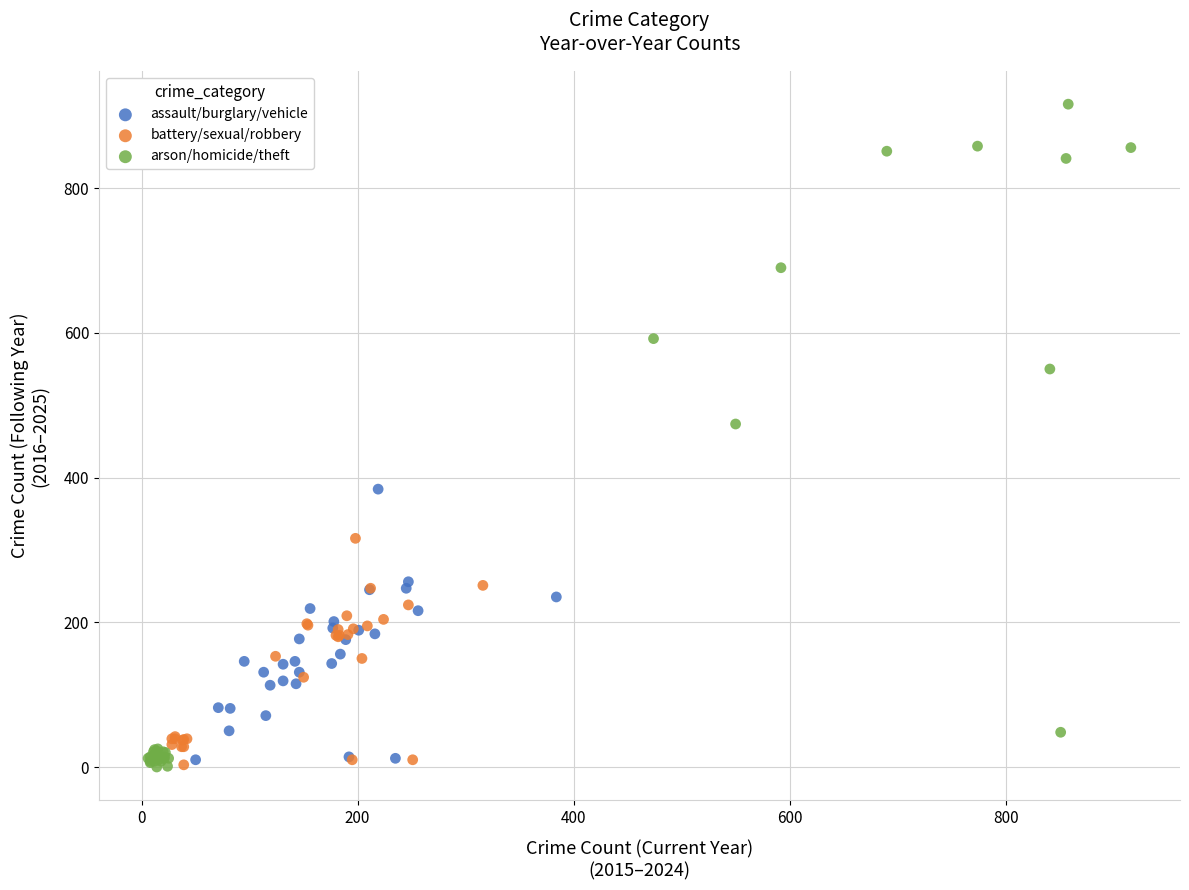

Which series contains the highest Y value?

arson/homicide/theft